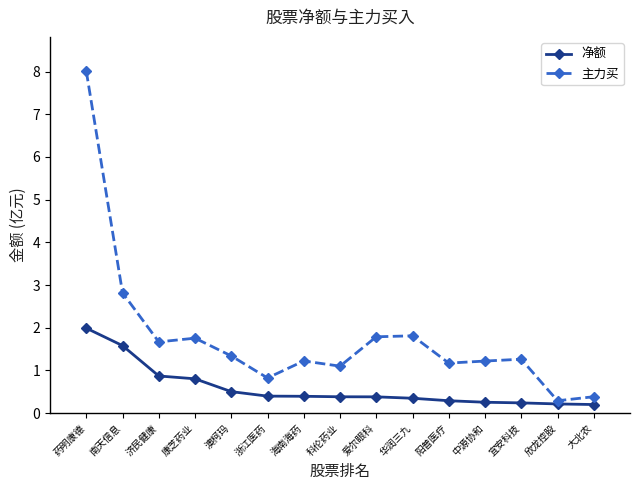

What is the total value across all series at 药明康德?

10.0